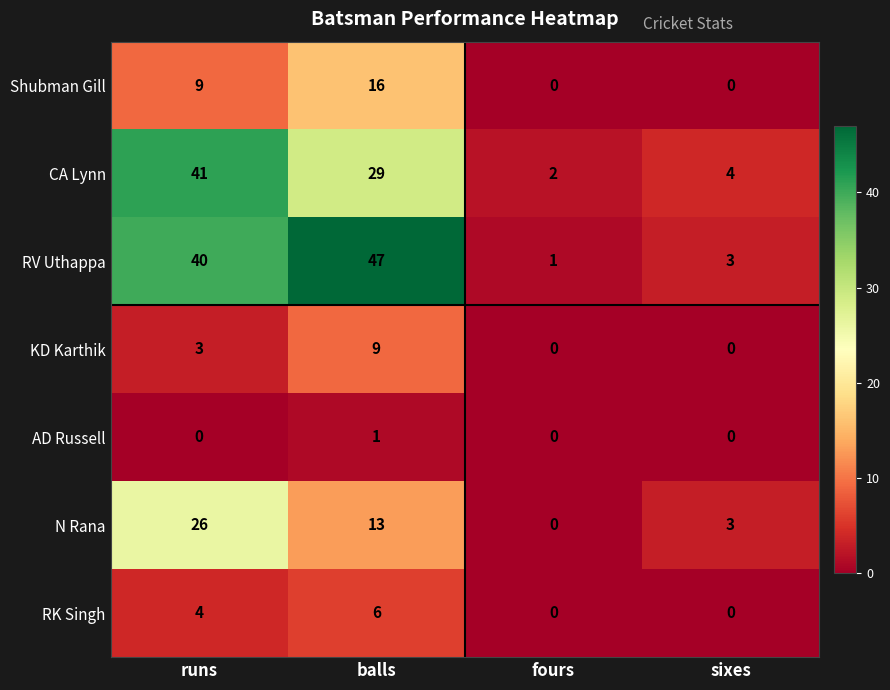

Reading left to right, extract all data points from this chart.

Shubman Gill: runs=9	balls=16	fours=0	sixes=0
CA Lynn: runs=41	balls=29	fours=2	sixes=4
RV Uthappa: runs=40	balls=47	fours=1	sixes=3
KD Karthik: runs=3	balls=9	fours=0	sixes=0
AD Russell: runs=0	balls=1	fours=0	sixes=0
N Rana: runs=26	balls=13	fours=0	sixes=3
RK Singh: runs=4	balls=6	fours=0	sixes=0